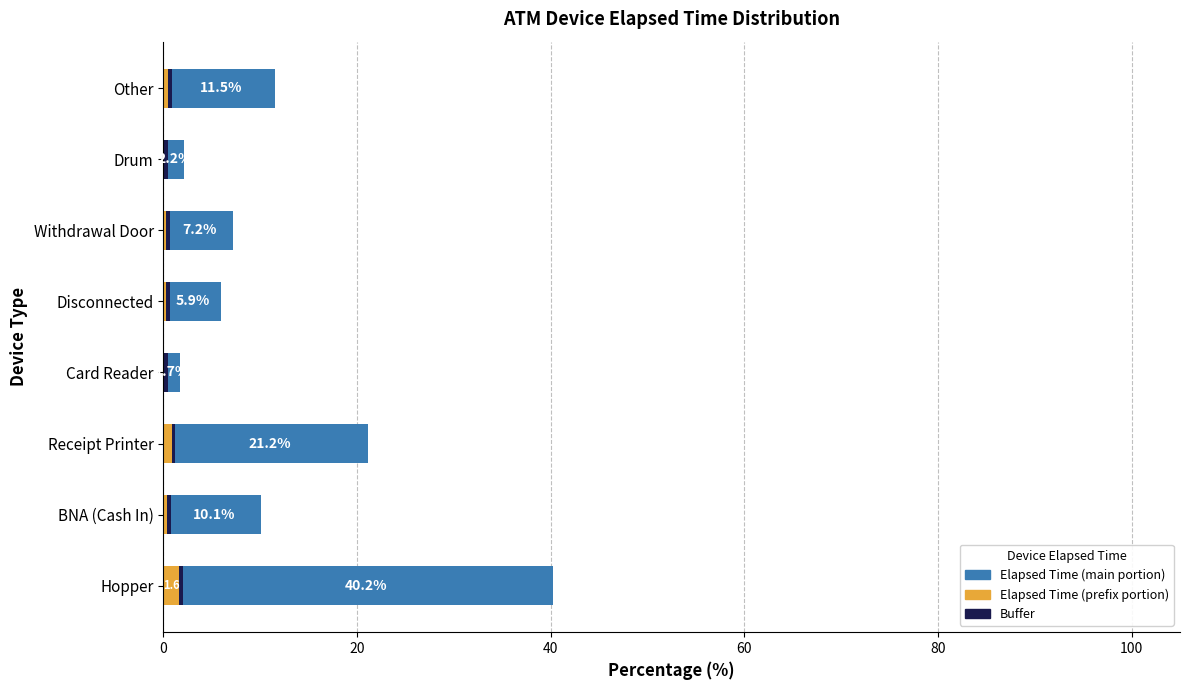

What is the sum of all Elapsed (prefix) values?

4.0